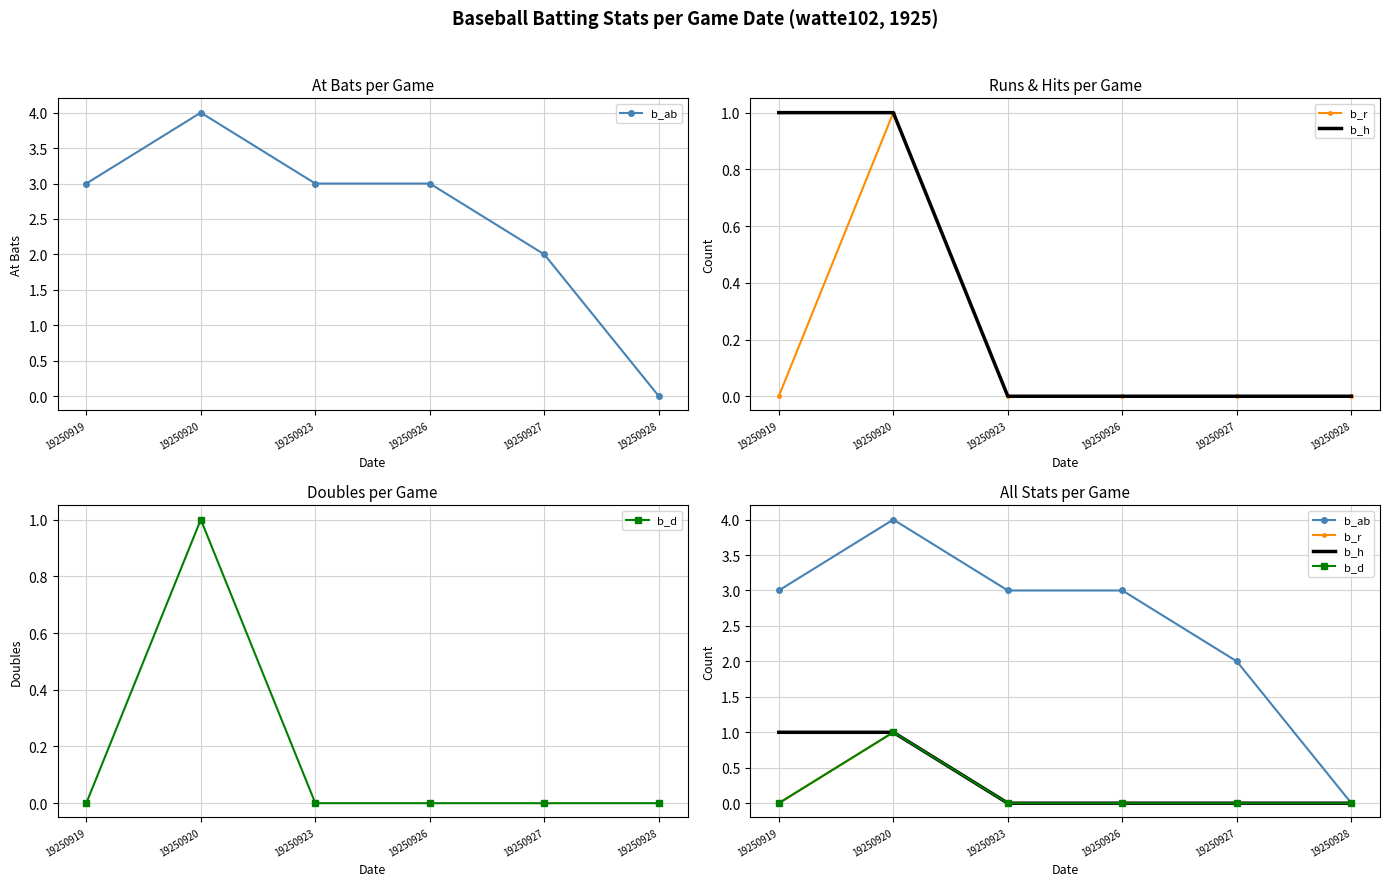

What is the total value across all series at 19250920?

7